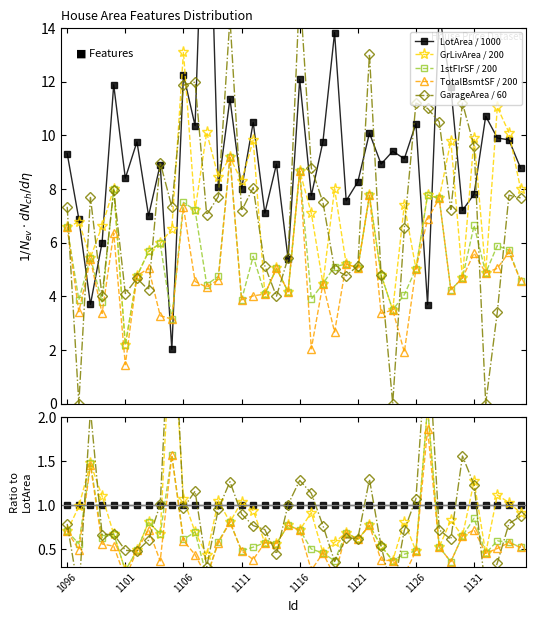

Which series has the largest range (max minus min)?

GarageArea / 60